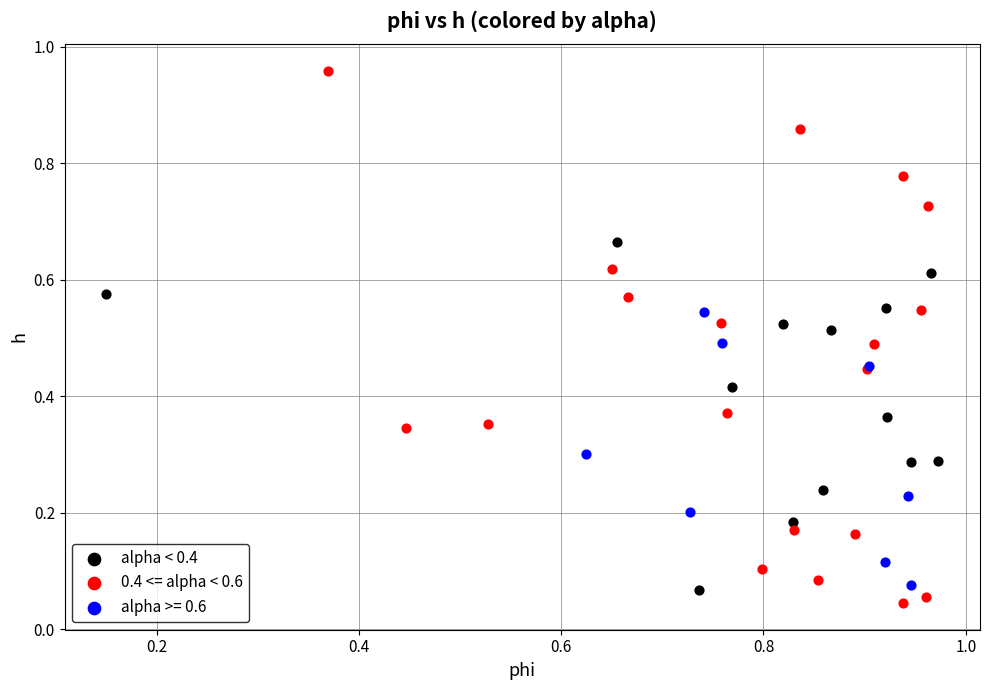

Which series has the widest spread of Y values?

0.4 <= alpha < 0.6